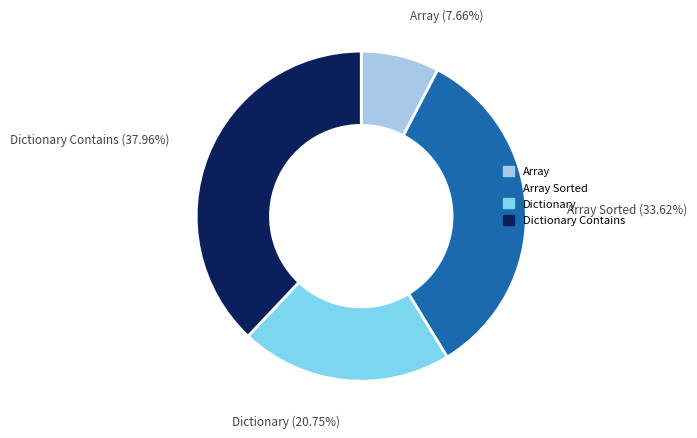

To the nearest percent, what portion does Dictionary represent?

21%